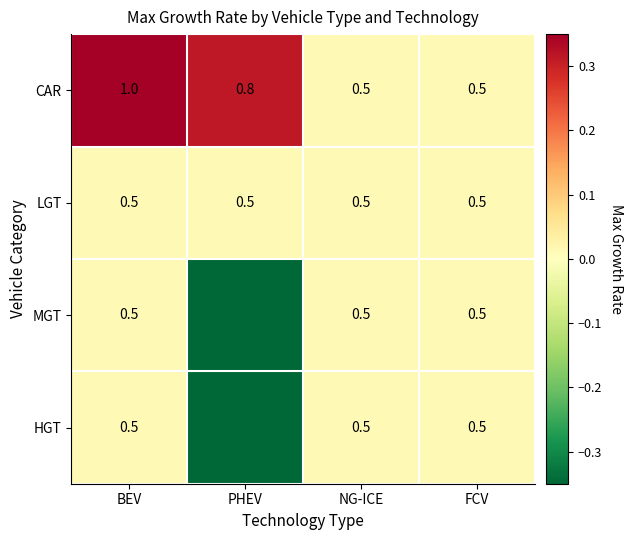

Is the value of CAR at BEV greater than the value of LGT at PHEV?

Yes